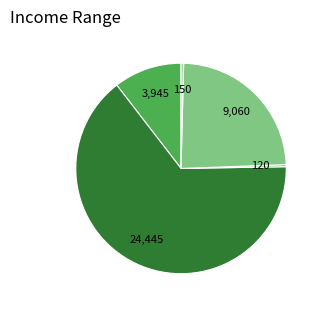

How many slices are in this pie chart?

5